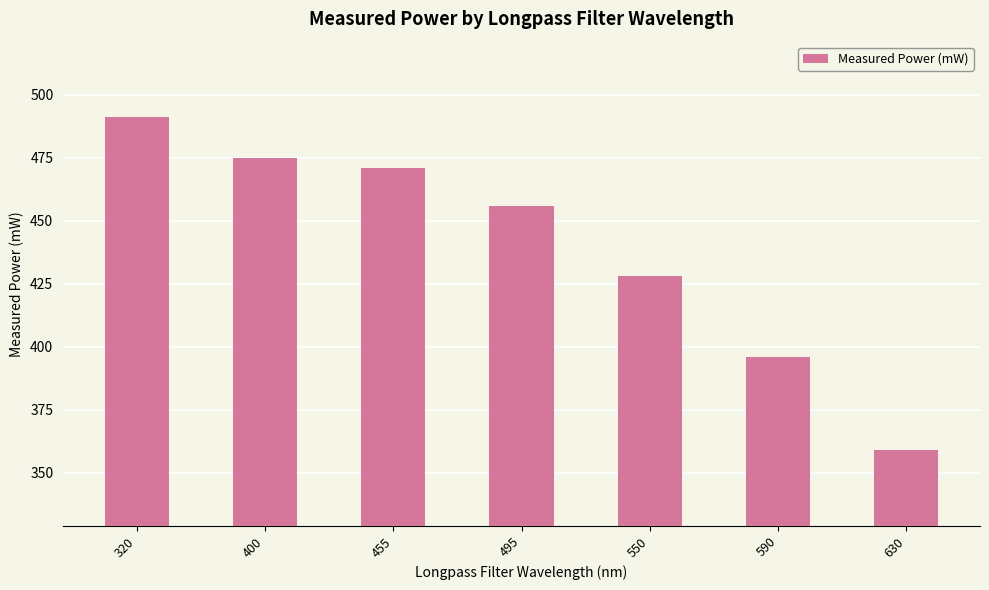

Which label corresponds to the largest value in the chart?

320